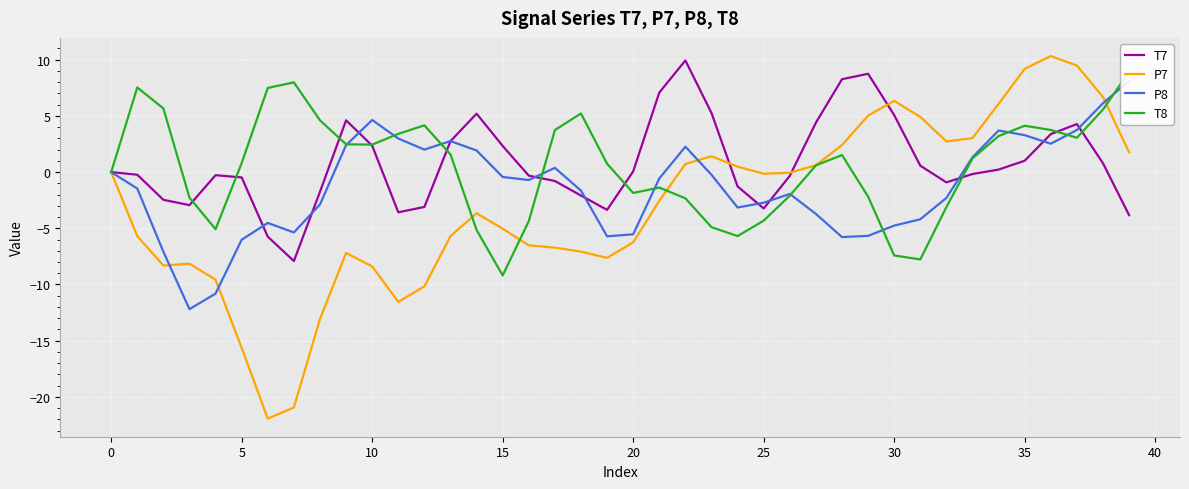

How many values in P8 are below zero?

25